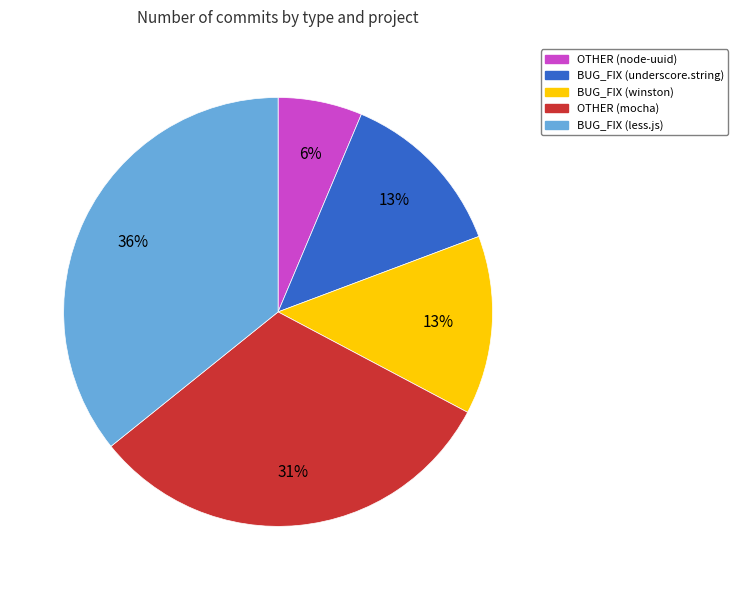

To the nearest percent, what is the combined percentage of OTHER (node-uuid) and BUG_FIX (underscore.string)?

19%